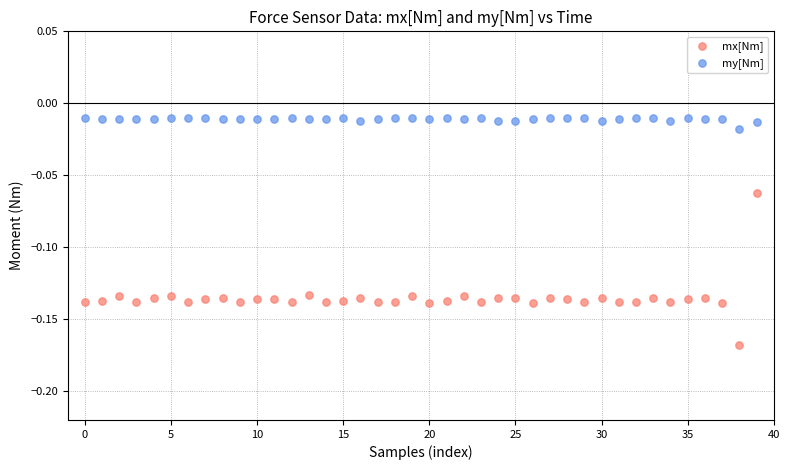

Which series reaches the maximum Y coordinate?

my[Nm]